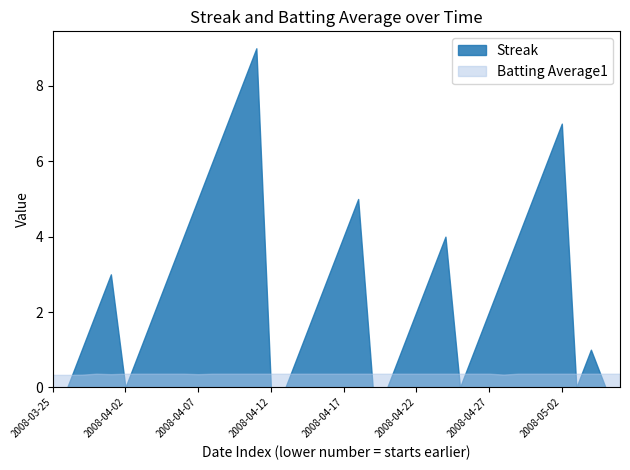

Reading left to right, list all the values displayed in this chart.

Streak: 0=0.0	1=0.0	2=1.0	3=2.0	4=3.0	5=0.0	6=1.0	7=2.0	8=3.0	9=4.0	10=5.0	11=6.0	12=7.0	13=8.0	14=9.0	15=0.0	16=0.0	17=1.0	18=2.0	19=3.0	20=4.0	21=5.0	22=0.0	23=0.0	24=1.0	25=2.0	26=3.0	27=4.0	28=0.0	29=1.0	30=2.0	31=3.0	32=4.0	33=5.0	34=6.0	35=7.0	36=0.0	37=1.0	38=0.0	39=0.0
Batting Average1: 0=0.3	1=0.3	2=0.3	3=0.4	4=0.4	5=0.4	6=0.4	7=0.4	8=0.4	9=0.4	10=0.4	11=0.4	12=0.4	13=0.4	14=0.4	15=0.4	16=0.4	17=0.4	18=0.4	19=0.4	20=0.4	21=0.4	22=0.4	23=0.4	24=0.4	25=0.4	26=0.4	27=0.4	28=0.4	29=0.4	30=0.4	31=0.3	32=0.4	33=0.4	34=0.4	35=0.4	36=0.4	37=0.4	38=0.4	39=0.4